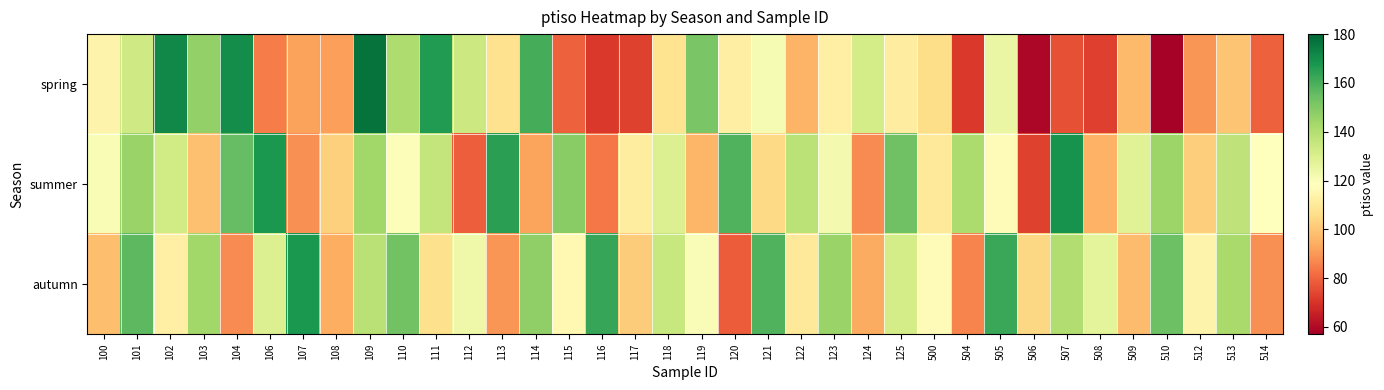

Which has a higher value, 111 or 102?

102